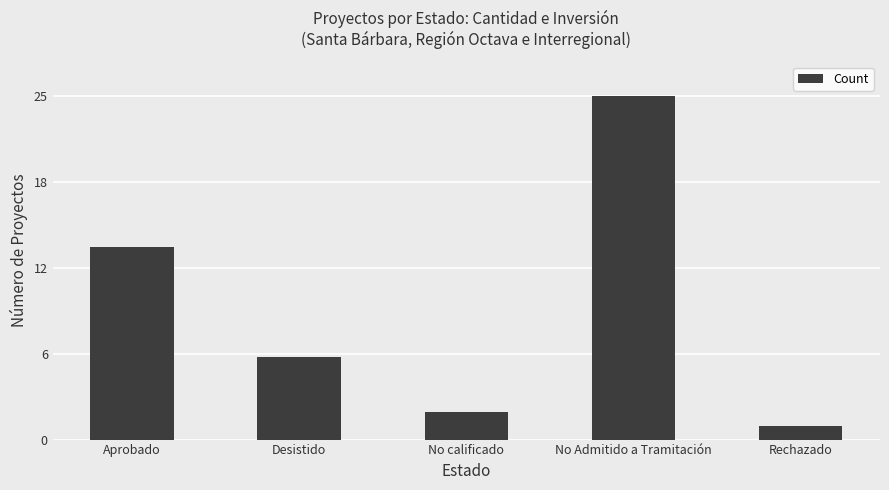

True or false: the data shows 1 at Rechazado.

True